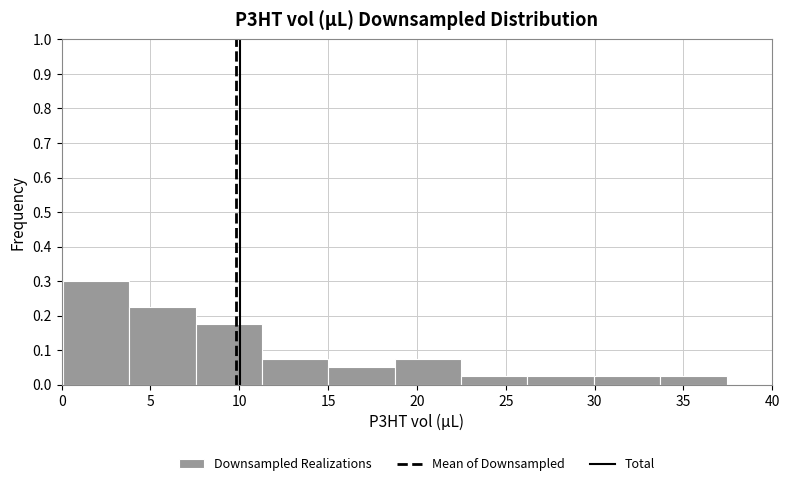

Reading left to right, transcribe this chart: for each bar, give the range it covers on the x-axis and its height. Neither the bar edges nor the heights are printed on the chart, so give them approximately, as read against the axes.

0.0 to 4.0: 0.30
4.0 to 7.5: 0.23
7.5 to 11.5: 0.18
11.5 to 15.0: 0.08
15.0 to 18.5: 0.05
18.5 to 22.5: 0.08
22.5 to 26.0: 0.03
26.0 to 30.0: 0.03
30.0 to 33.5: 0.03
33.5 to 37.5: 0.03